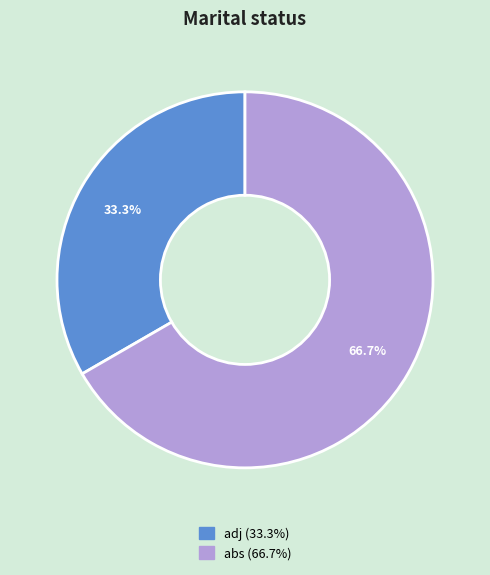

Approximately how many times larger is the value at abs compared to adj?

2.0